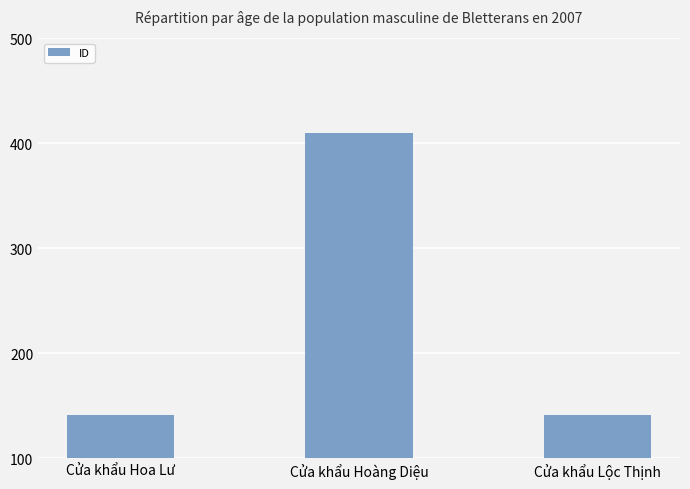

What position from the left is Cửa khẩu Hoàng Diệu?

2